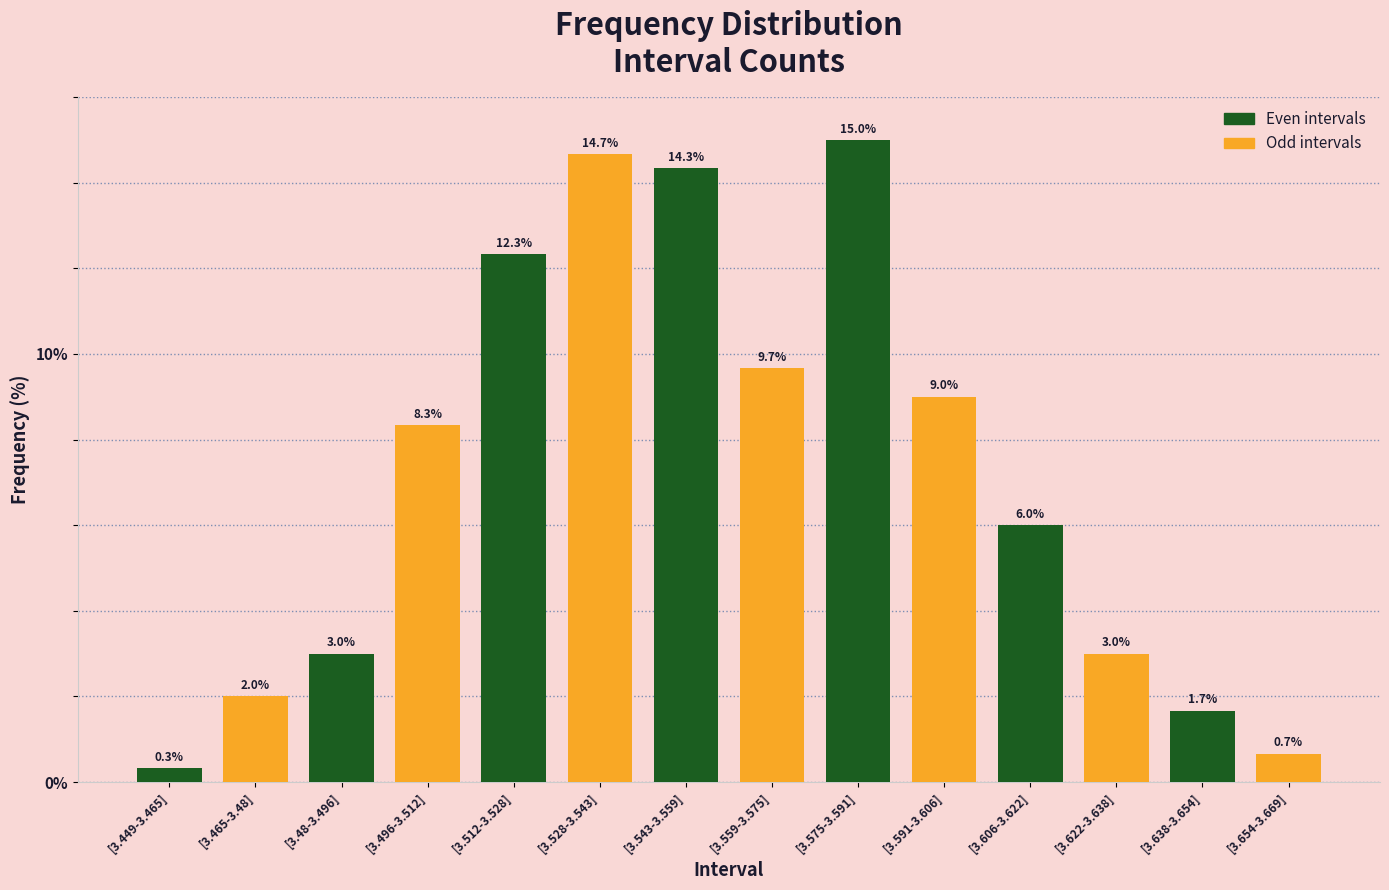

How many bars are there in total?

14